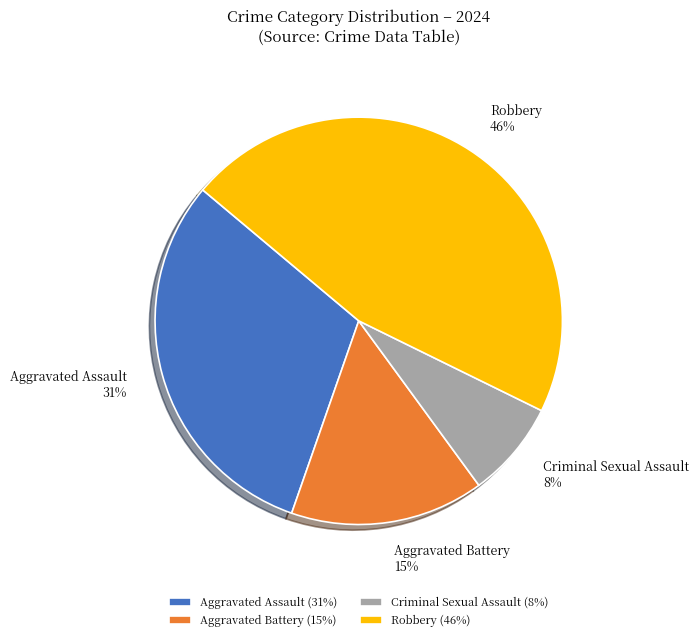

Which slice is the smallest?

Criminal Sexual Assault